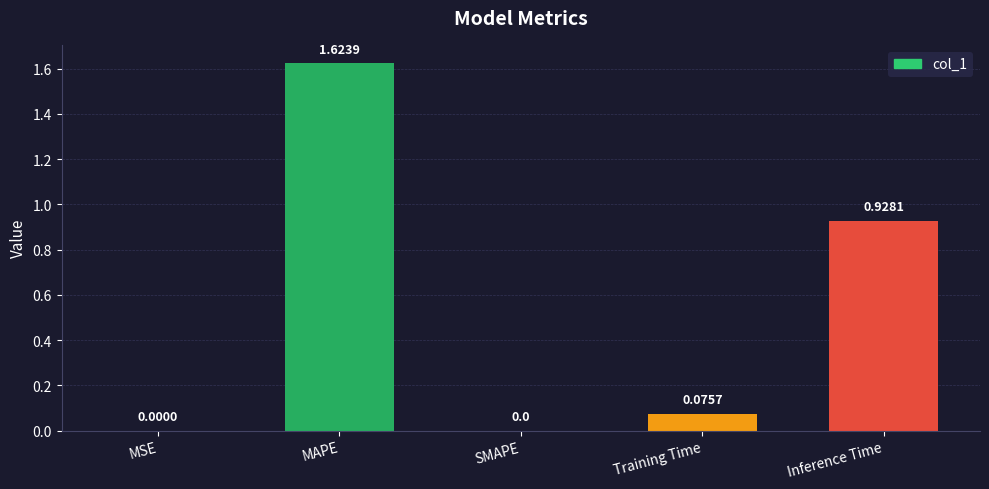

At which category does the chart reach its peak across all series?

MAPE